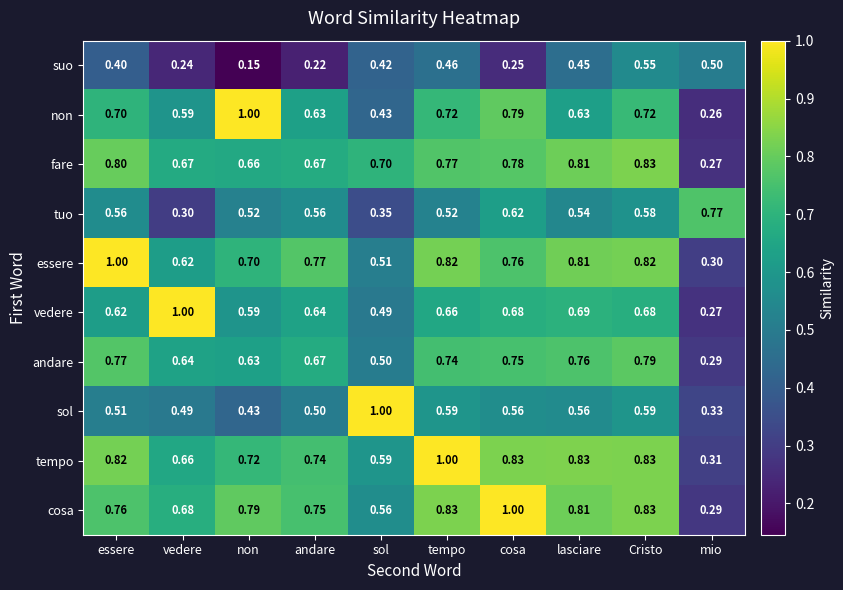

Rank the series at sol from lowest to highest value.

tuo, suo, non, vedere, andare, essere, cosa, tempo, fare, sol